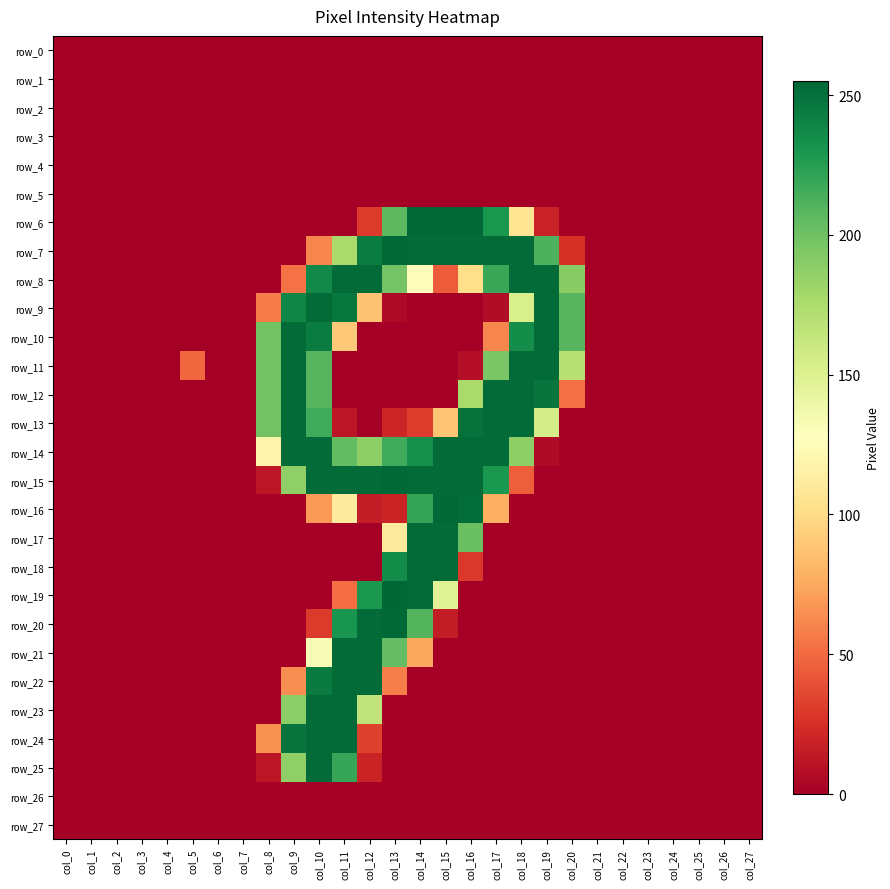

Reading right to left, transcribe all the data shown in this chart.

row_0: col_27=0	col_26=0	col_25=0	col_24=0	col_23=0	col_22=0	col_21=0	col_20=0	col_19=0	col_18=0	col_17=0	col_16=0	col_15=0	col_14=0	col_13=0	col_12=0	col_11=0	col_10=0	col_9=0	col_8=0	col_7=0	col_6=0	col_5=0	col_4=0	col_3=0	col_2=0	col_1=0	col_0=0
row_1: col_27=0	col_26=0	col_25=0	col_24=0	col_23=0	col_22=0	col_21=0	col_20=0	col_19=0	col_18=0	col_17=0	col_16=0	col_15=0	col_14=0	col_13=0	col_12=0	col_11=0	col_10=0	col_9=0	col_8=0	col_7=0	col_6=0	col_5=0	col_4=0	col_3=0	col_2=0	col_1=0	col_0=0
row_2: col_27=0	col_26=0	col_25=0	col_24=0	col_23=0	col_22=0	col_21=0	col_20=0	col_19=0	col_18=0	col_17=0	col_16=0	col_15=0	col_14=0	col_13=0	col_12=0	col_11=0	col_10=0	col_9=0	col_8=0	col_7=0	col_6=0	col_5=0	col_4=0	col_3=0	col_2=0	col_1=0	col_0=0
row_3: col_27=0	col_26=0	col_25=0	col_24=0	col_23=0	col_22=0	col_21=0	col_20=0	col_19=0	col_18=0	col_17=0	col_16=0	col_15=0	col_14=0	col_13=0	col_12=0	col_11=0	col_10=0	col_9=0	col_8=0	col_7=0	col_6=0	col_5=0	col_4=0	col_3=0	col_2=0	col_1=0	col_0=0
row_4: col_27=0	col_26=0	col_25=0	col_24=0	col_23=0	col_22=0	col_21=0	col_20=0	col_19=0	col_18=0	col_17=0	col_16=0	col_15=0	col_14=0	col_13=0	col_12=0	col_11=0	col_10=0	col_9=0	col_8=0	col_7=0	col_6=0	col_5=0	col_4=0	col_3=0	col_2=0	col_1=0	col_0=0
row_5: col_27=0	col_26=0	col_25=0	col_24=0	col_23=0	col_22=0	col_21=0	col_20=0	col_19=0	col_18=0	col_17=0	col_16=0	col_15=0	col_14=0	col_13=0	col_12=0	col_11=0	col_10=0	col_9=0	col_8=0	col_7=0	col_6=0	col_5=0	col_4=0	col_3=0	col_2=0	col_1=0	col_0=0
row_6: col_27=0	col_26=0	col_25=0	col_24=0	col_23=0	col_22=0	col_21=0	col_20=0	col_19=18	col_18=106	col_17=230	col_16=254	col_15=254	col_14=254	col_13=207	col_12=30	col_11=0	col_10=0	col_9=0	col_8=0	col_7=0	col_6=0	col_5=0	col_4=0	col_3=0	col_2=0	col_1=0	col_0=0
row_7: col_27=0	col_26=0	col_25=0	col_24=0	col_23=0	col_22=0	col_21=0	col_20=26	col_19=212	col_18=253	col_17=253	col_16=253	col_15=253	col_14=253	col_13=254	col_12=244	col_11=177	col_10=61	col_9=0	col_8=0	col_7=0	col_6=0	col_5=0	col_4=0	col_3=0	col_2=0	col_1=0	col_0=0
row_8: col_27=0	col_26=0	col_25=0	col_24=0	col_23=0	col_22=0	col_21=0	col_20=190	col_19=253	col_18=253	col_17=219	col_16=102	col_15=44	col_14=126	col_13=198	col_12=253	col_11=253	col_10=237	col_9=53	col_8=0	col_7=0	col_6=0	col_5=0	col_4=0	col_3=0	col_2=0	col_1=0	col_0=0
row_9: col_27=0	col_26=0	col_25=0	col_24=0	col_23=0	col_22=0	col_21=0	col_20=209	col_19=253	col_18=153	col_17=7	col_16=0	col_15=0	col_14=0	col_13=5	col_12=87	col_11=247	col_10=253	col_9=239	col_8=57	col_7=0	col_6=0	col_5=0	col_4=0	col_3=0	col_2=0	col_1=0	col_0=0
row_10: col_27=0	col_26=0	col_25=0	col_24=0	col_23=0	col_22=0	col_21=0	col_20=209	col_19=253	col_18=235	col_17=61	col_16=0	col_15=0	col_14=0	col_13=0	col_12=0	col_11=90	col_10=244	col_9=253	col_8=199	col_7=0	col_6=0	col_5=0	col_4=0	col_3=0	col_2=0	col_1=0	col_0=0
row_11: col_27=0	col_26=0	col_25=0	col_24=0	col_23=0	col_22=0	col_21=0	col_20=170	col_19=253	col_18=253	col_17=196	col_16=8	col_15=0	col_14=0	col_13=0	col_12=0	col_11=0	col_10=209	col_9=253	col_8=199	col_7=0	col_6=0	col_5=49	col_4=0	col_3=0	col_2=0	col_1=0	col_0=0
row_12: col_27=0	col_26=0	col_25=0	col_24=0	col_23=0	col_22=0	col_21=0	col_20=52	col_19=248	col_18=253	col_17=253	col_16=177	col_15=0	col_14=0	col_13=0	col_12=0	col_11=0	col_10=209	col_9=253	col_8=199	col_7=0	col_6=0	col_5=0	col_4=0	col_3=0	col_2=0	col_1=0	col_0=0
row_13: col_27=0	col_26=0	col_25=0	col_24=0	col_23=0	col_22=0	col_21=0	col_20=0	col_19=155	col_18=253	col_17=253	col_16=250	col_15=88	col_14=31	col_13=20	col_12=0	col_11=12	col_10=217	col_9=253	col_8=199	col_7=0	col_6=0	col_5=0	col_4=0	col_3=0	col_2=0	col_1=0	col_0=0
row_14: col_27=0	col_26=0	col_25=0	col_24=0	col_23=0	col_22=0	col_21=0	col_20=0	col_19=6	col_18=188	col_17=253	col_16=253	col_15=253	col_14=234	col_13=217	col_12=188	col_11=205	col_10=253	col_9=253	col_8=118	col_7=0	col_6=0	col_5=0	col_4=0	col_3=0	col_2=0	col_1=0	col_0=0
row_15: col_27=0	col_26=0	col_25=0	col_24=0	col_23=0	col_22=0	col_21=0	col_20=0	col_19=0	col_18=45	col_17=229	col_16=253	col_15=253	col_14=253	col_13=254	col_12=253	col_11=253	col_10=253	col_9=187	col_8=12	col_7=0	col_6=0	col_5=0	col_4=0	col_3=0	col_2=0	col_1=0	col_0=0
row_16: col_27=0	col_26=0	col_25=0	col_24=0	col_23=0	col_22=0	col_21=0	col_20=0	col_19=0	col_18=0	col_17=77	col_16=252	col_15=254	col_14=221	col_13=19	col_12=15	col_11=111	col_10=68	col_9=0	col_8=0	col_7=0	col_6=0	col_5=0	col_4=0	col_3=0	col_2=0	col_1=0	col_0=0
row_17: col_27=0	col_26=0	col_25=0	col_24=0	col_23=0	col_22=0	col_21=0	col_20=0	col_19=0	col_18=0	col_17=0	col_16=202	col_15=253	col_14=253	col_13=111	col_12=0	col_11=0	col_10=0	col_9=0	col_8=0	col_7=0	col_6=0	col_5=0	col_4=0	col_3=0	col_2=0	col_1=0	col_0=0
row_18: col_27=0	col_26=0	col_25=0	col_24=0	col_23=0	col_22=0	col_21=0	col_20=0	col_19=0	col_18=0	col_17=0	col_16=29	col_15=253	col_14=253	col_13=236	col_12=0	col_11=0	col_10=0	col_9=0	col_8=0	col_7=0	col_6=0	col_5=0	col_4=0	col_3=0	col_2=0	col_1=0	col_0=0
row_19: col_27=0	col_26=0	col_25=0	col_24=0	col_23=0	col_22=0	col_21=0	col_20=0	col_19=0	col_18=0	col_17=0	col_16=1	col_15=148	col_14=253	col_13=255	col_12=229	col_11=51	col_10=0	col_9=0	col_8=0	col_7=0	col_6=0	col_5=0	col_4=0	col_3=0	col_2=0	col_1=0	col_0=0
row_20: col_27=0	col_26=0	col_25=0	col_24=0	col_23=0	col_22=0	col_21=0	col_20=0	col_19=0	col_18=0	col_17=0	col_16=0	col_15=15	col_14=210	col_13=254	col_12=253	col_11=231	col_10=30	col_9=0	col_8=0	col_7=0	col_6=0	col_5=0	col_4=0	col_3=0	col_2=0	col_1=0	col_0=0
row_21: col_27=0	col_26=0	col_25=0	col_24=0	col_23=0	col_22=0	col_21=0	col_20=0	col_19=0	col_18=0	col_17=0	col_16=0	col_15=0	col_14=74	col_13=204	col_12=253	col_11=253	col_10=131	col_9=0	col_8=0	col_7=0	col_6=0	col_5=0	col_4=0	col_3=0	col_2=0	col_1=0	col_0=0
row_22: col_27=0	col_26=0	col_25=0	col_24=0	col_23=0	col_22=0	col_21=0	col_20=0	col_19=0	col_18=0	col_17=0	col_16=0	col_15=0	col_14=0	col_13=58	col_12=253	col_11=253	col_10=245	col_9=64	col_8=0	col_7=0	col_6=0	col_5=0	col_4=0	col_3=0	col_2=0	col_1=0	col_0=0
row_23: col_27=0	col_26=0	col_25=0	col_24=0	col_23=0	col_22=0	col_21=0	col_20=0	col_19=0	col_18=0	col_17=0	col_16=0	col_15=0	col_14=0	col_13=0	col_12=166	col_11=253	col_10=253	col_9=189	col_8=0	col_7=0	col_6=0	col_5=0	col_4=0	col_3=0	col_2=0	col_1=0	col_0=0
row_24: col_27=0	col_26=0	col_25=0	col_24=0	col_23=0	col_22=0	col_21=0	col_20=0	col_19=0	col_18=0	col_17=0	col_16=0	col_15=0	col_14=0	col_13=0	col_12=33	col_11=253	col_10=253	col_9=248	col_8=66	col_7=0	col_6=0	col_5=0	col_4=0	col_3=0	col_2=0	col_1=0	col_0=0
row_25: col_27=0	col_26=0	col_25=0	col_24=0	col_23=0	col_22=0	col_21=0	col_20=0	col_19=0	col_18=0	col_17=0	col_16=0	col_15=0	col_14=0	col_13=0	col_12=19	col_11=220	col_10=253	col_9=187	col_8=12	col_7=0	col_6=0	col_5=0	col_4=0	col_3=0	col_2=0	col_1=0	col_0=0
row_26: col_27=0	col_26=0	col_25=0	col_24=0	col_23=0	col_22=0	col_21=0	col_20=0	col_19=0	col_18=0	col_17=0	col_16=0	col_15=0	col_14=0	col_13=0	col_12=0	col_11=0	col_10=0	col_9=0	col_8=0	col_7=0	col_6=0	col_5=0	col_4=0	col_3=0	col_2=0	col_1=0	col_0=0
row_27: col_27=0	col_26=0	col_25=0	col_24=0	col_23=0	col_22=0	col_21=0	col_20=0	col_19=0	col_18=0	col_17=0	col_16=0	col_15=0	col_14=0	col_13=0	col_12=0	col_11=0	col_10=0	col_9=0	col_8=0	col_7=0	col_6=0	col_5=0	col_4=0	col_3=0	col_2=0	col_1=0	col_0=0